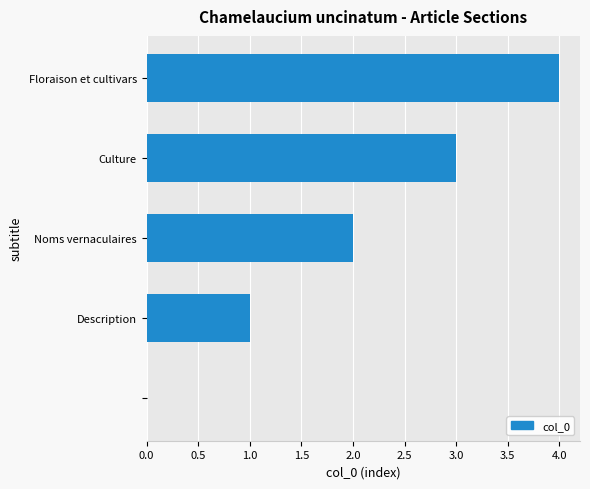

What is the maximum value shown in the chart?

4